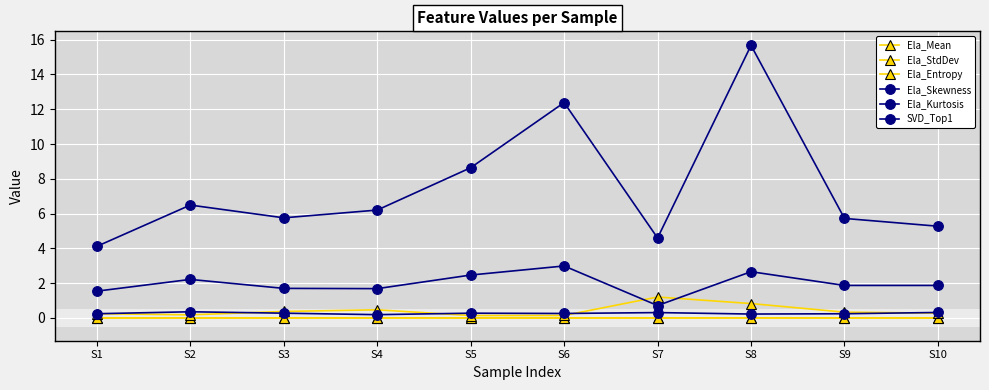

Is this an area chart (filled region under the line)?

No